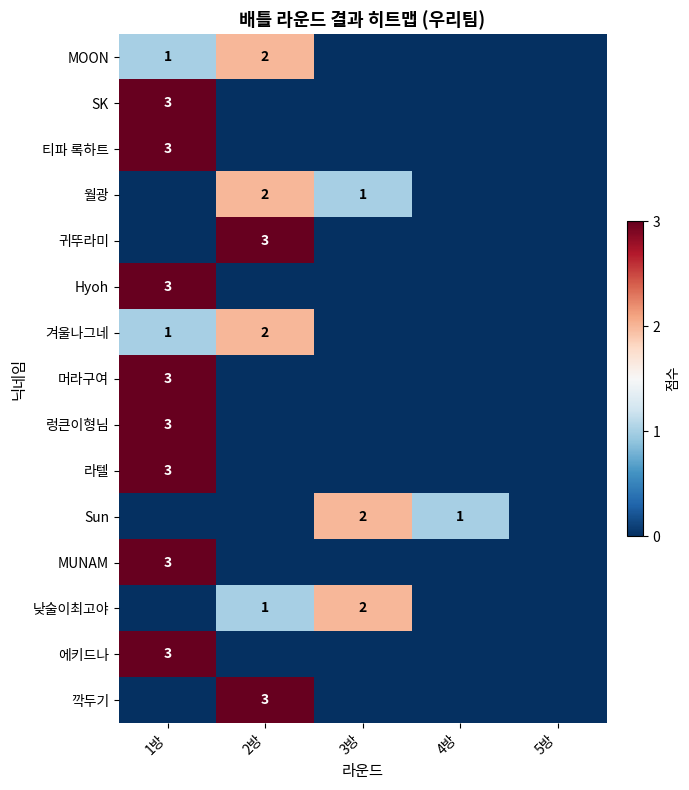

Is it true that 귀뚜라미 equals 2 at 2방?

False